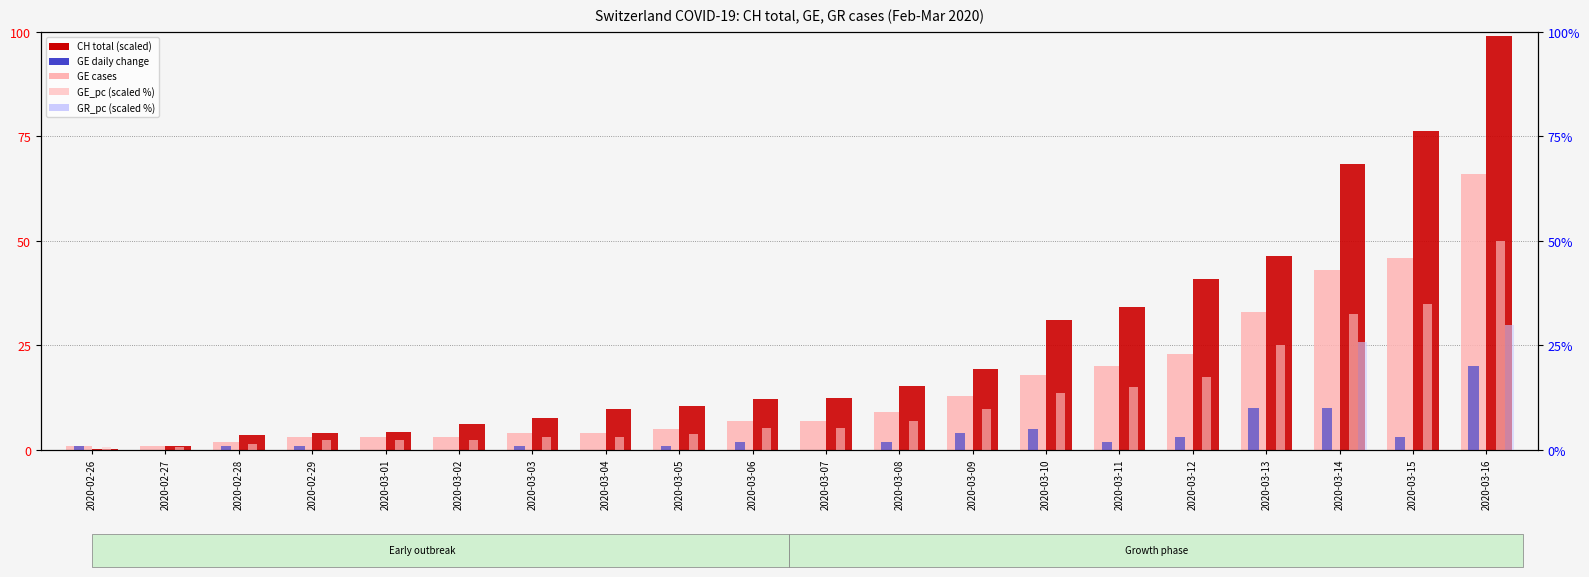

At which label is GE_pc (scaled) closest to 25?

2020-03-13